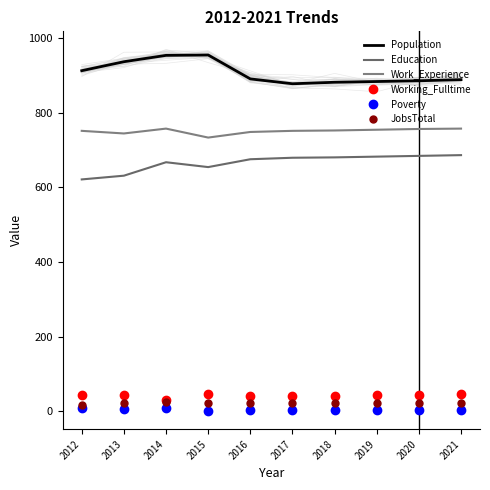

At which category is the sum across all series the highest?

2014